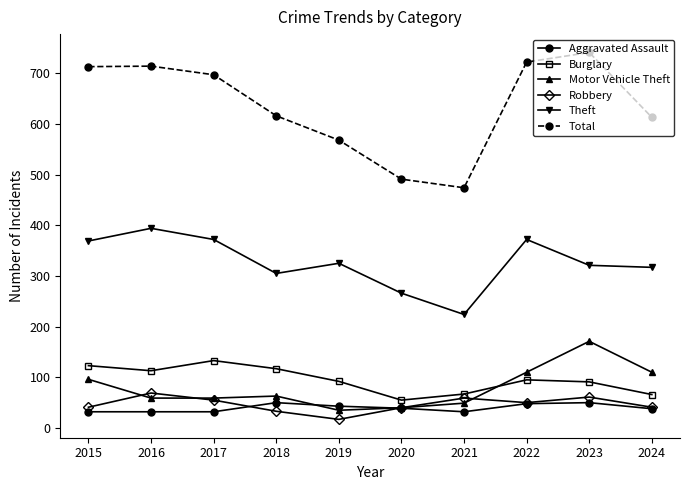

Does the chart have visible grid lines?

No